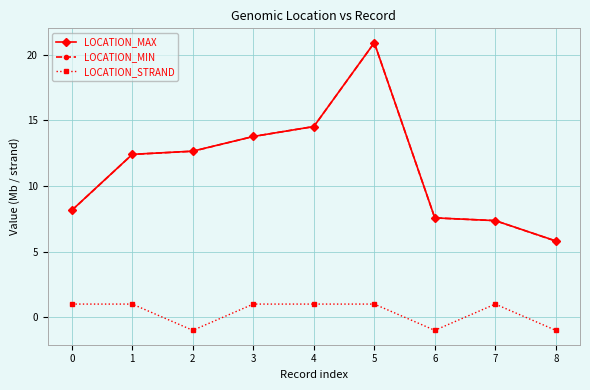

At how many categories does at least one series exceed 20?

1